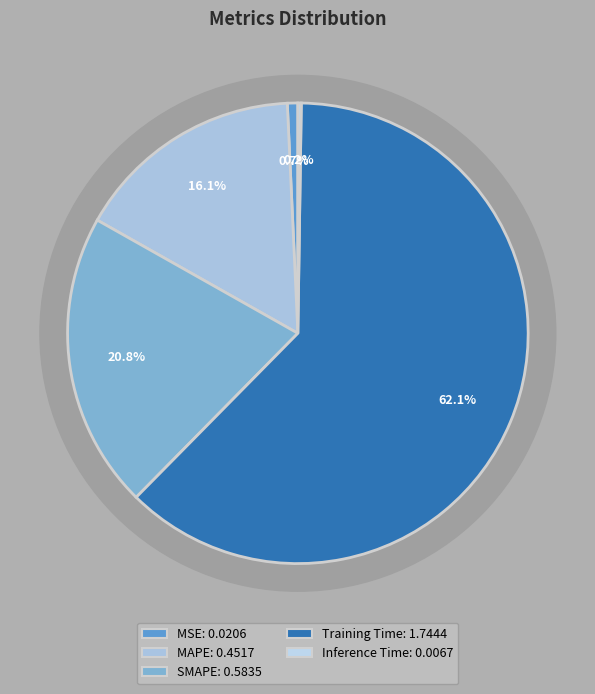

Rank the categories by value from highest to lowest.

Training Time, SMAPE, MAPE, MSE, Inference Time